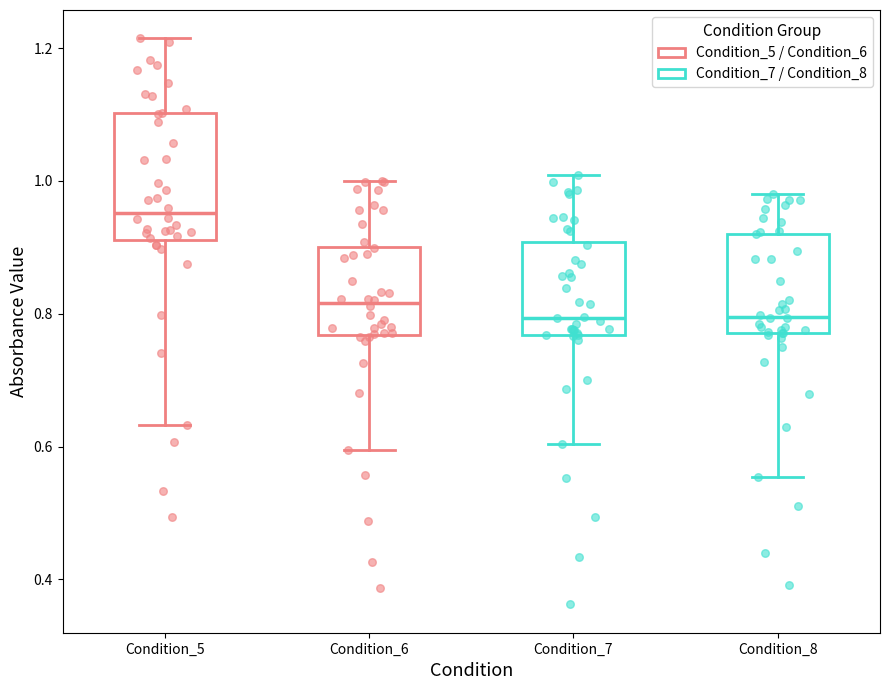

Reading left to right, transcribe this box plot: for each box, give where its median line is, the range the box spans, and where its two whiskers end, as read against the y-axis. The values are not printed on the chart, so give them approximately, as read against the axis.

Condition_5: median 0.96, box 0.92 to 1.10, whiskers 0.64 to 1.22
Condition_6: median 0.82, box 0.76 to 0.90, whiskers 0.60 to 1.00
Condition_7: median 0.80, box 0.76 to 0.90, whiskers 0.60 to 1.00
Condition_8: median 0.80, box 0.78 to 0.92, whiskers 0.56 to 0.98